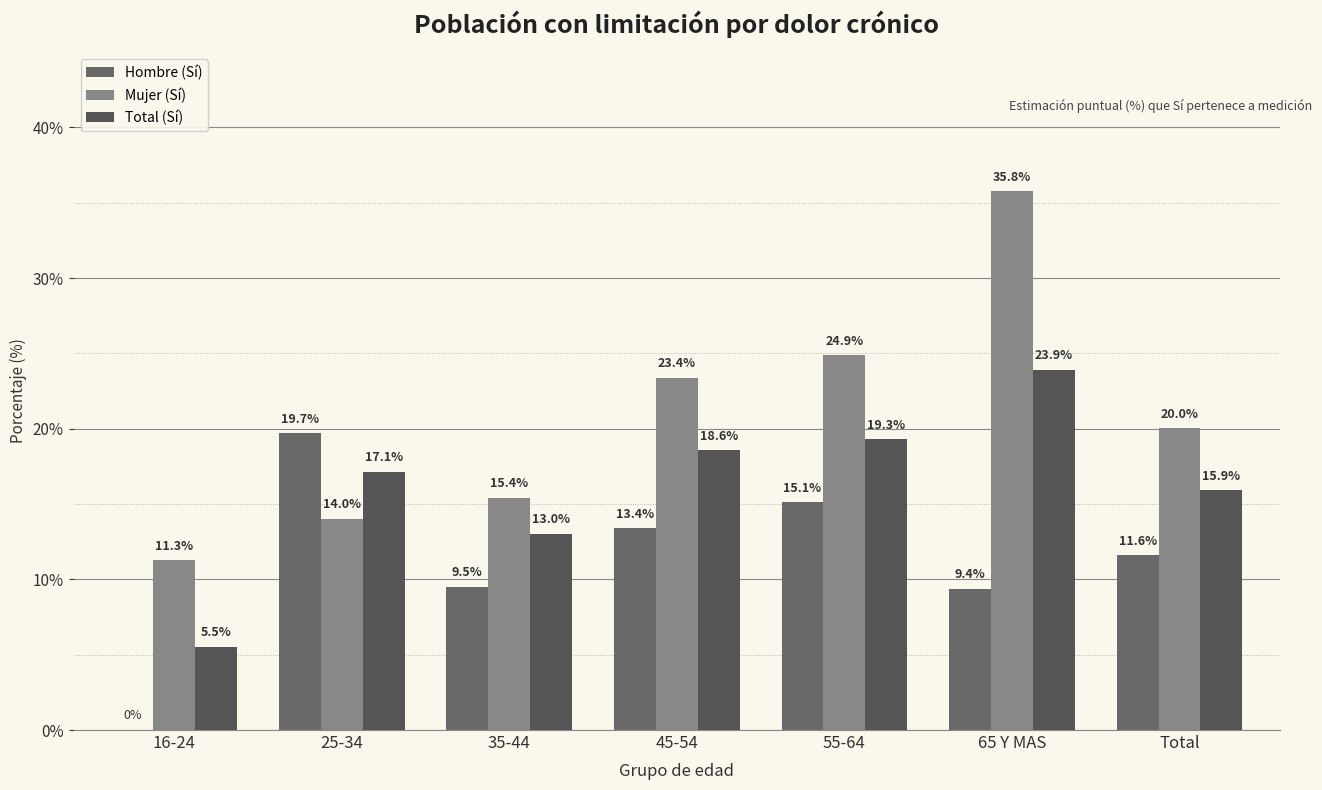

What is the difference between the Mujer (Sí) values at 25-34 and 35-44?

1.4